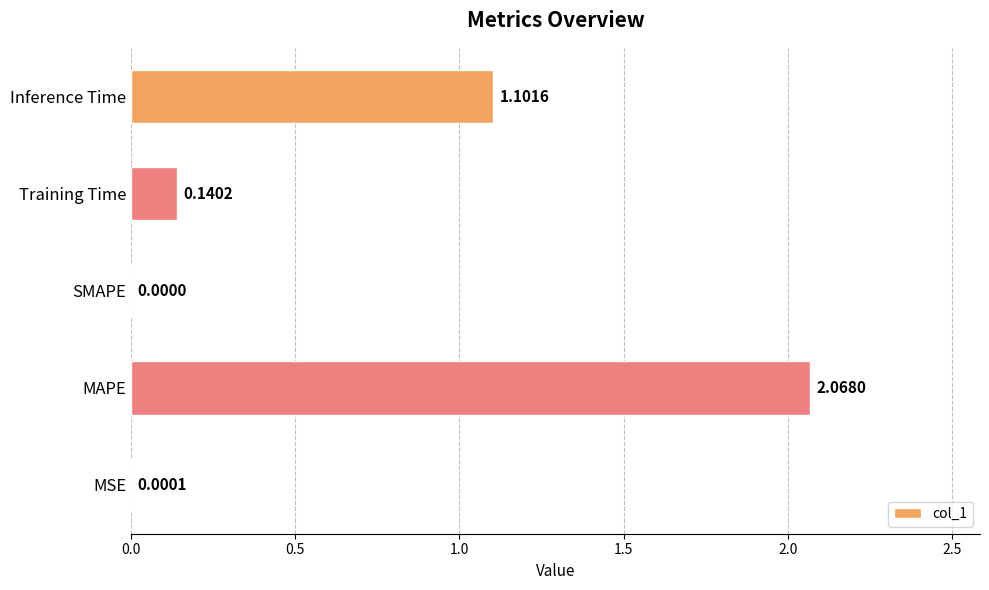

Which has a higher value, SMAPE or Inference Time?

Inference Time